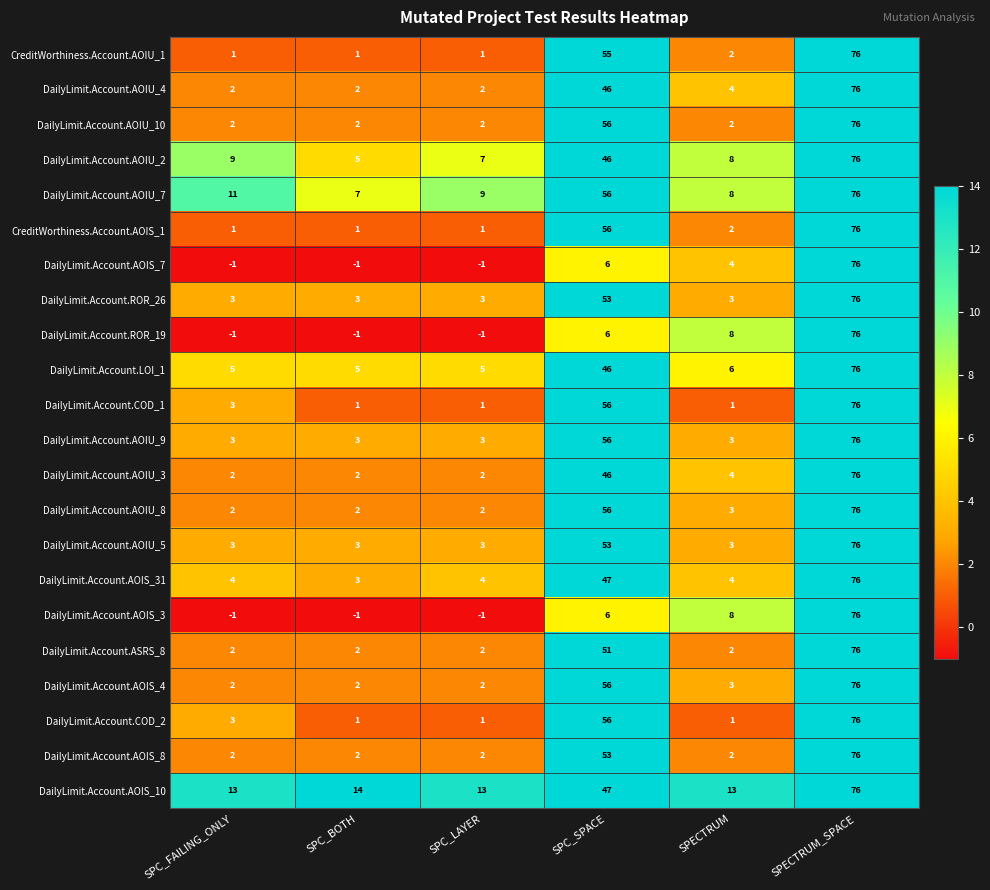

What is the highest value of the DailyLimit.Account.AOIS_10 series?

76